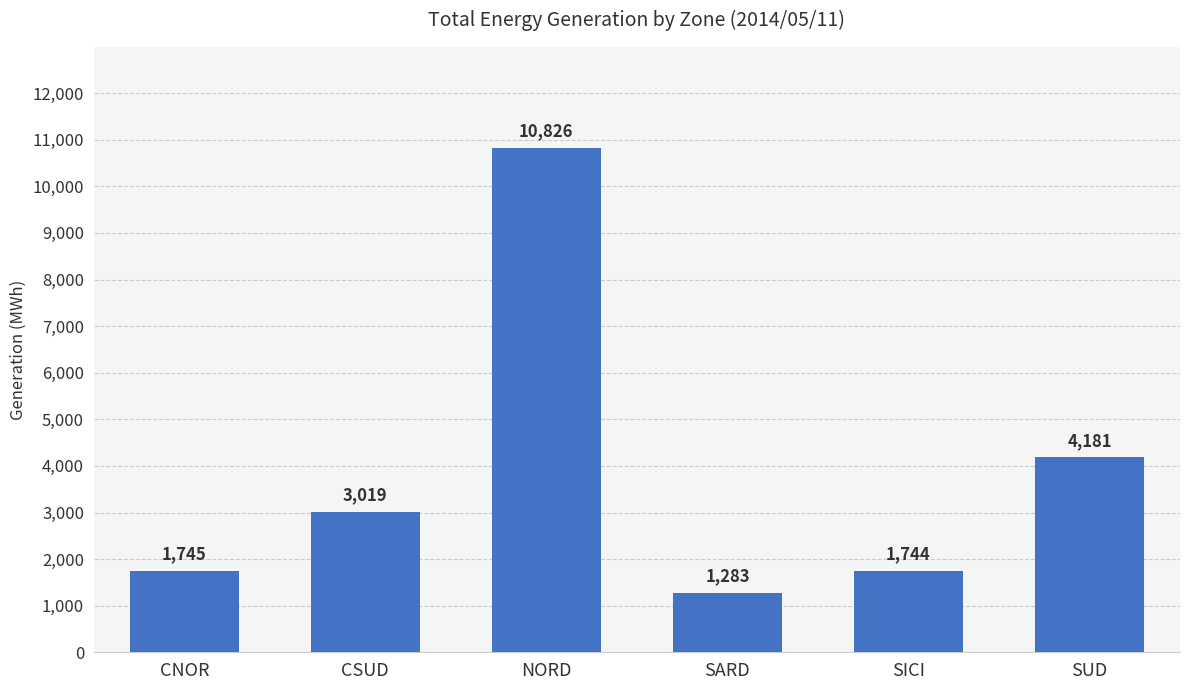

Reading left to right, transcribe all the data shown in this chart.

1745	3019	10826	1283	1744	4181